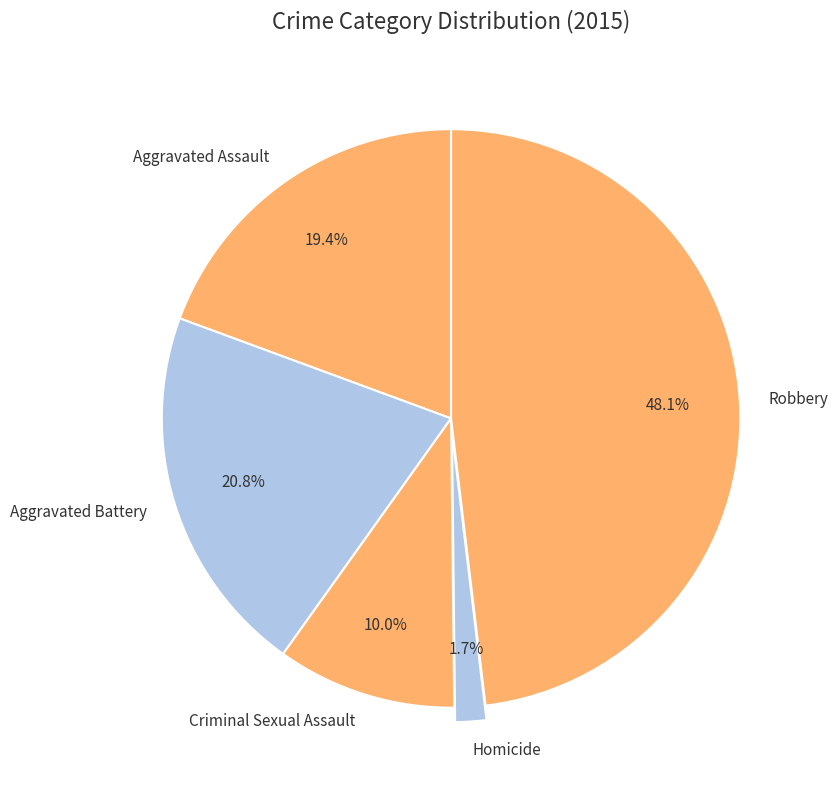

Rank the categories by value from lowest to highest.

Homicide, Criminal Sexual Assault, Aggravated Assault, Aggravated Battery, Robbery